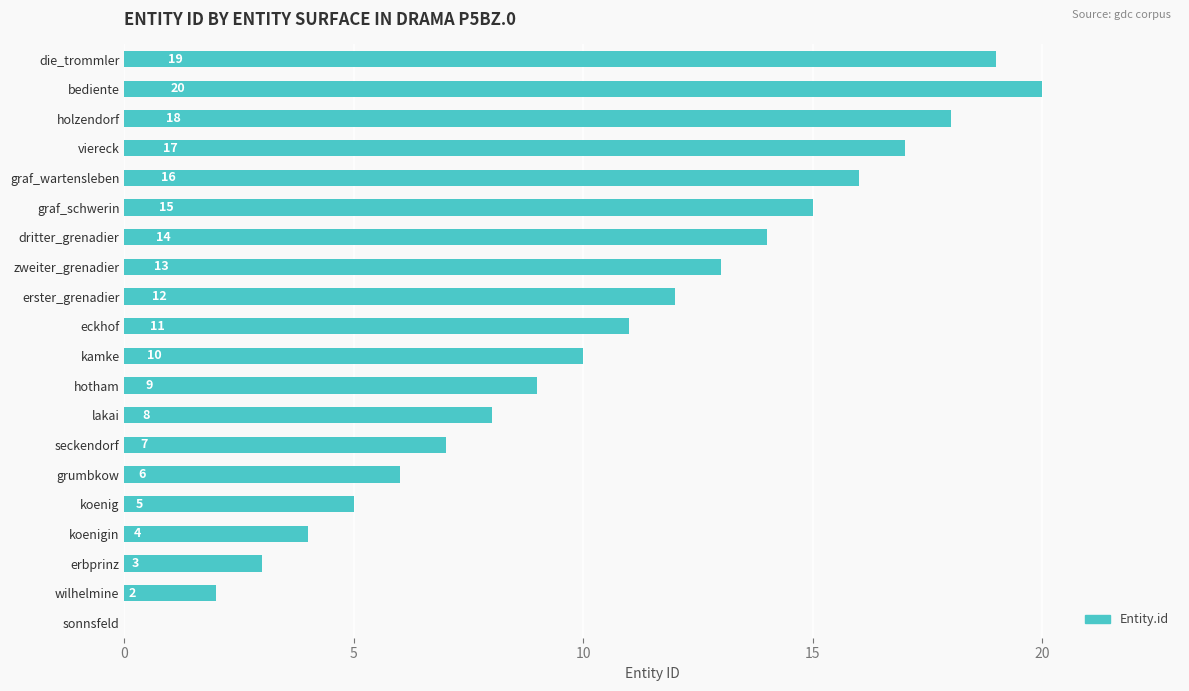

Which has a higher value, erbprinz or kamke?

kamke